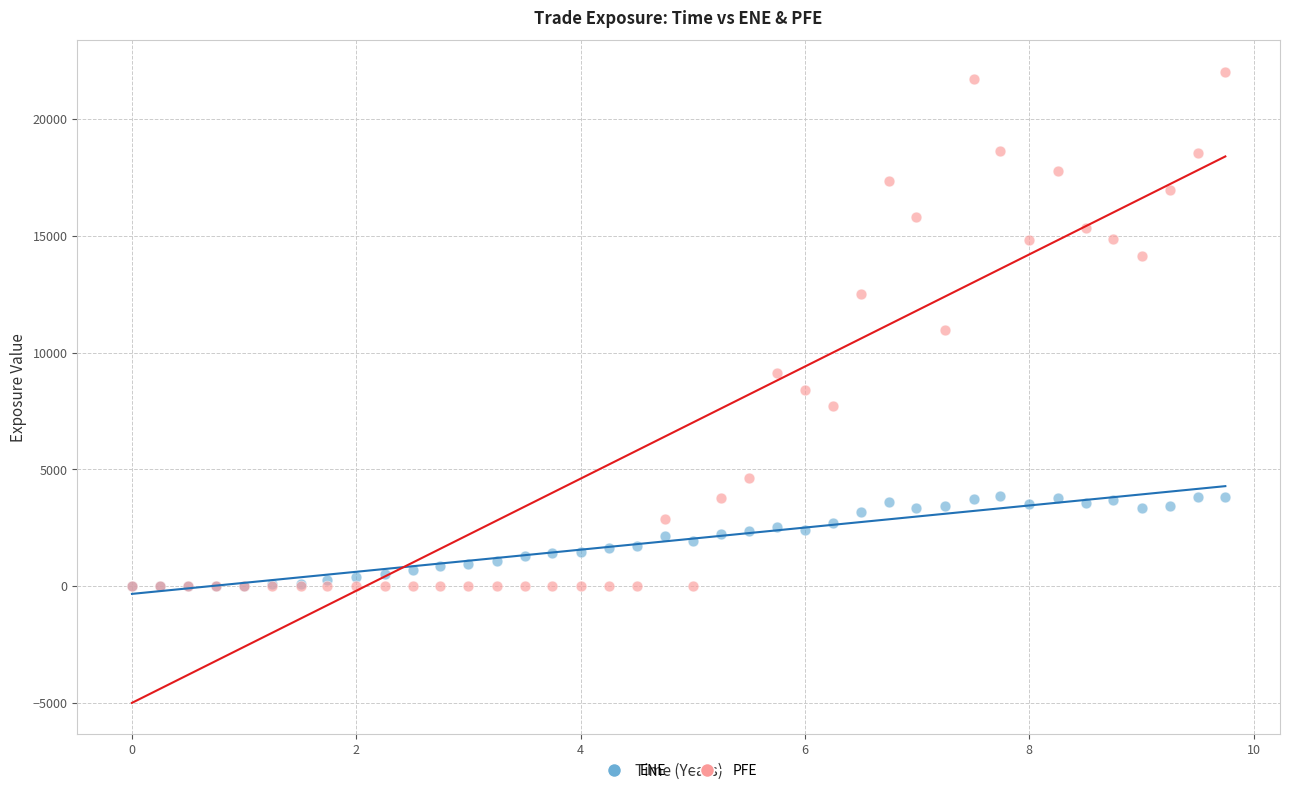

Which series contains the highest Y value?

PFE